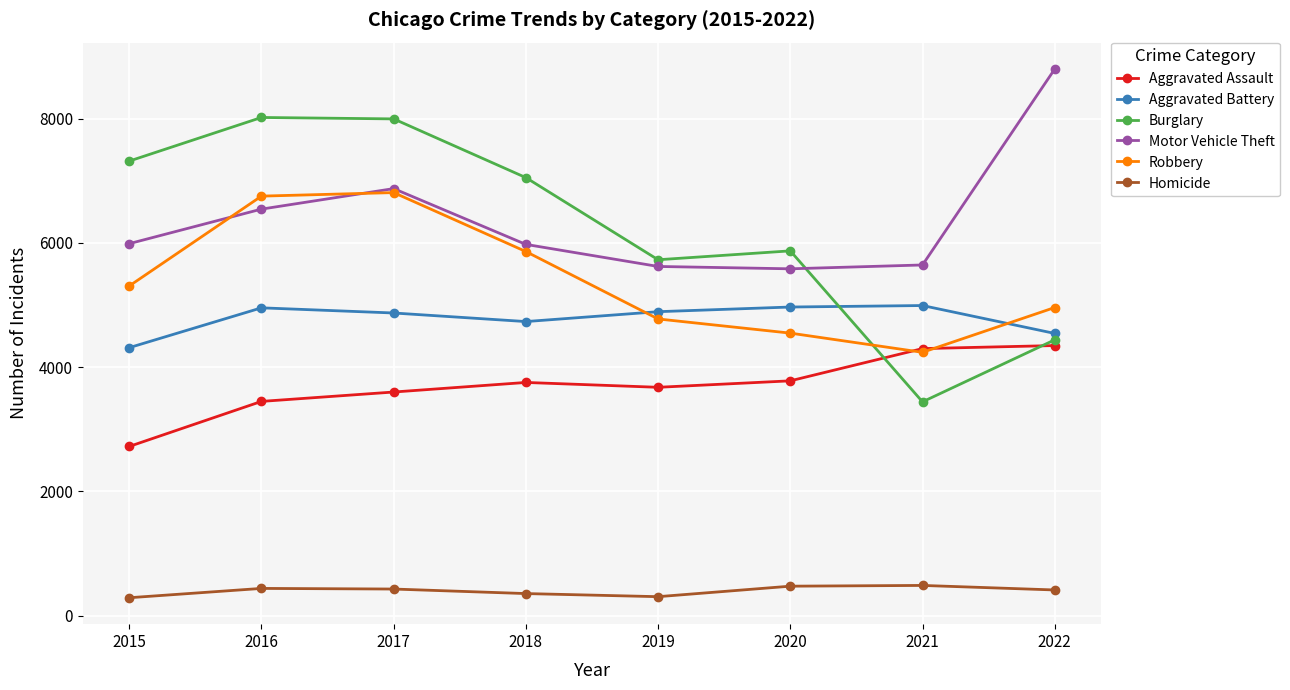

In Robbery, how many points are higher than both neighbors (excluding endpoints)?

1